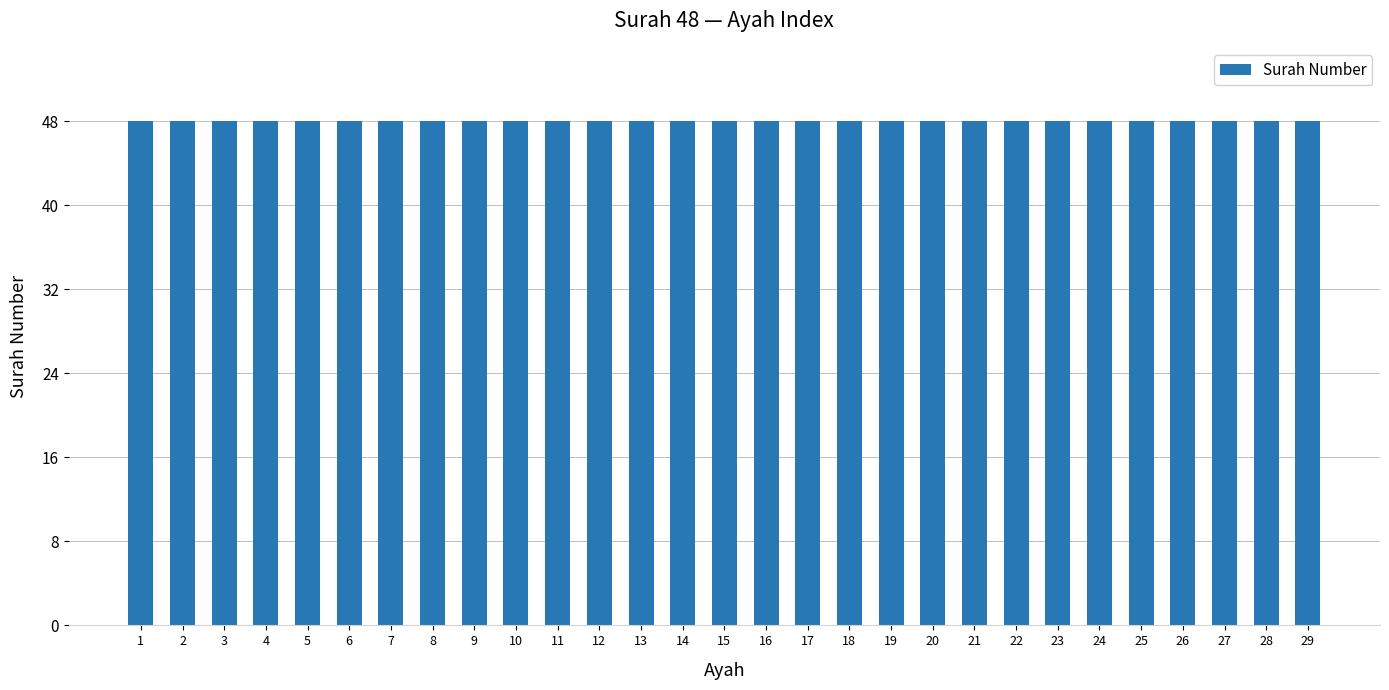

Which category has the lowest value across all series?

1